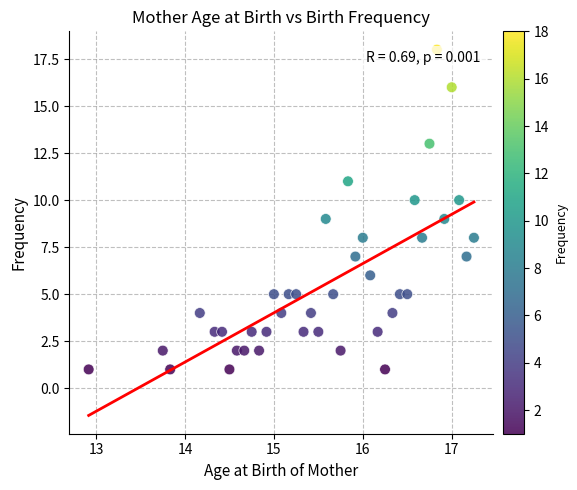

What is the range of Y values (max minus min)?

17